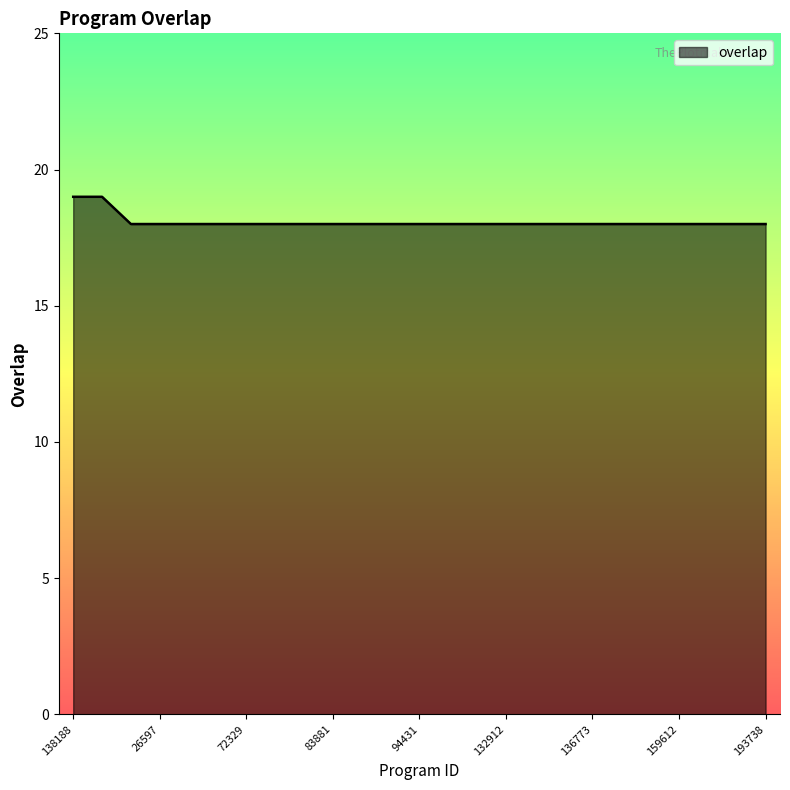

What is the smallest value displayed?

18